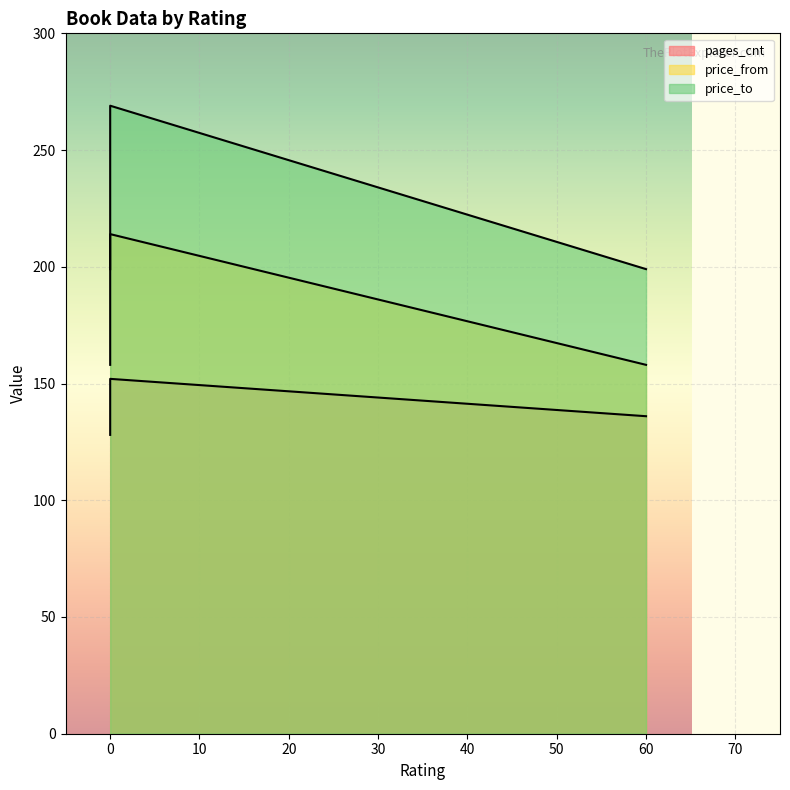

True or false: pages_cnt has a value of 136 at 60.

True